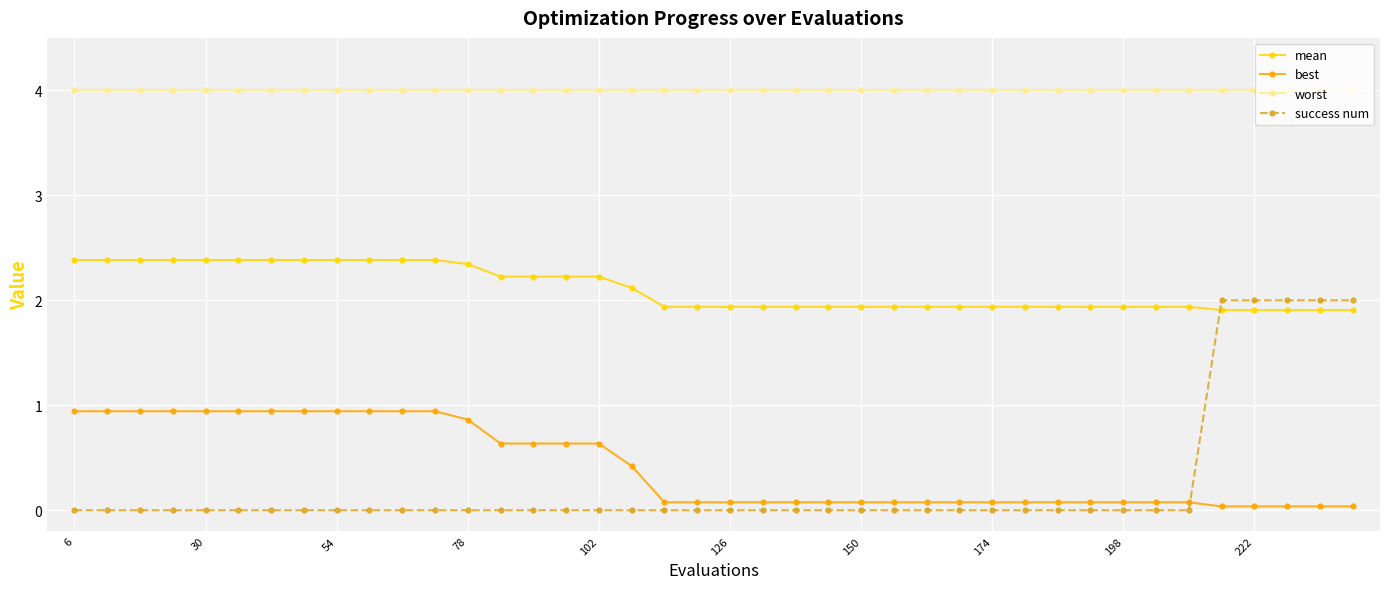

What is the difference between the second highest and minimum values in the mean series?

0.5